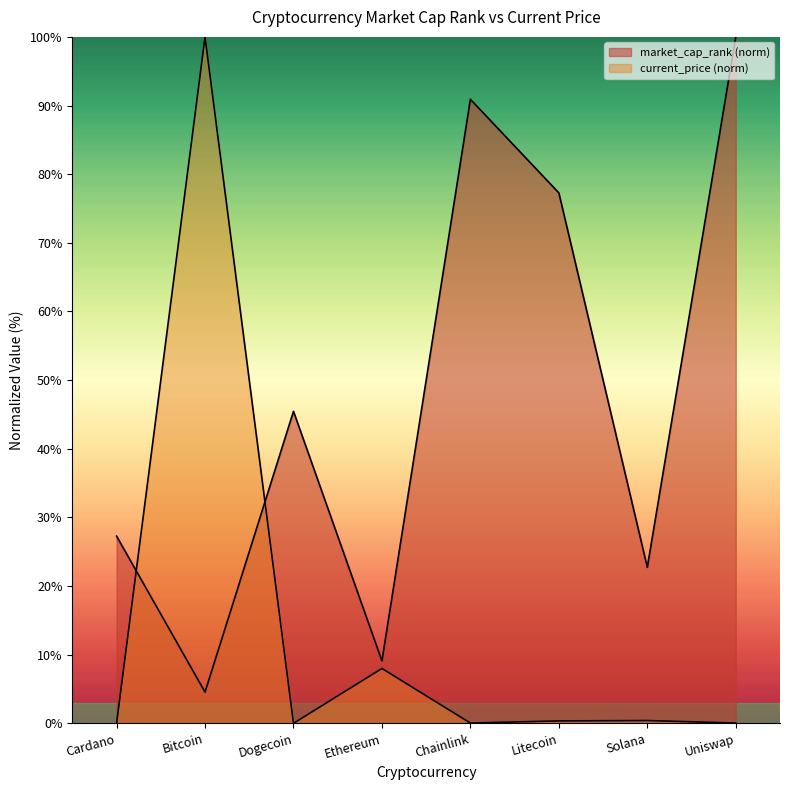

Where is the first local minimum for market_cap_rank?

Bitcoin